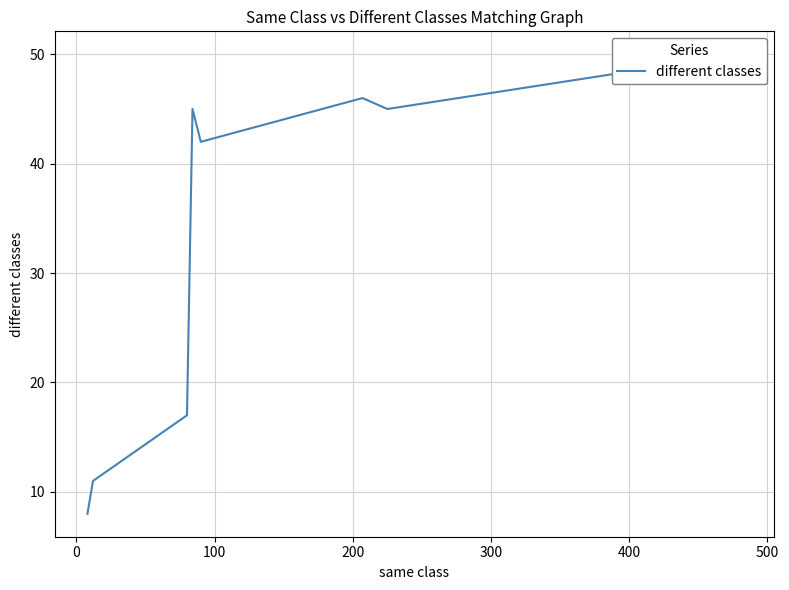

Does the chart display data point markers on the line(s)?

No